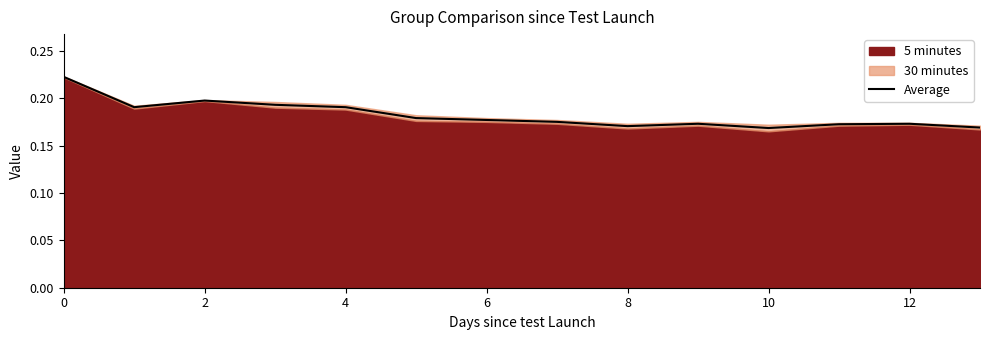

Is it true that Average equals 0.3 at 0?

False